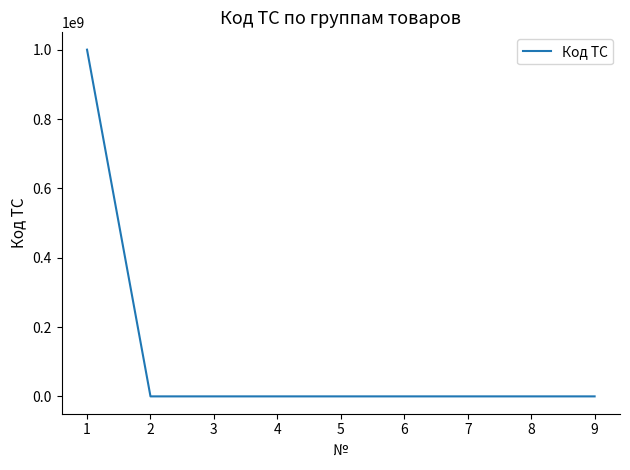

Is it true that the value at 4 is 309553472?

False